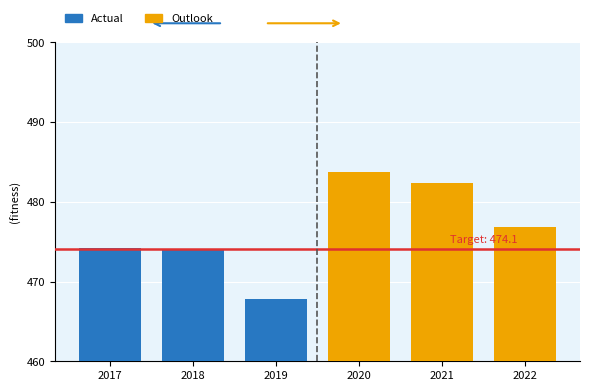

Rank the series by their average value, from lowest to highest.

Actual, Outlook